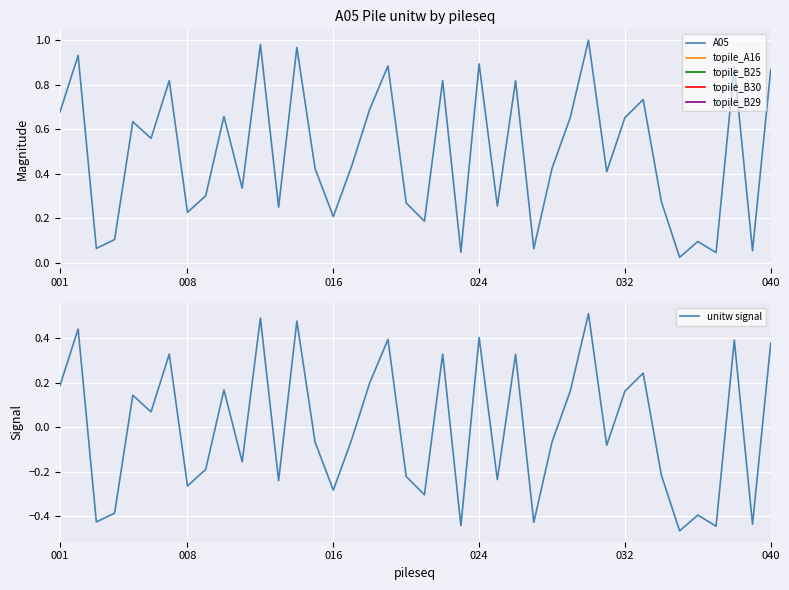

The value of A05 at 32 is 0.3. True or false?

False